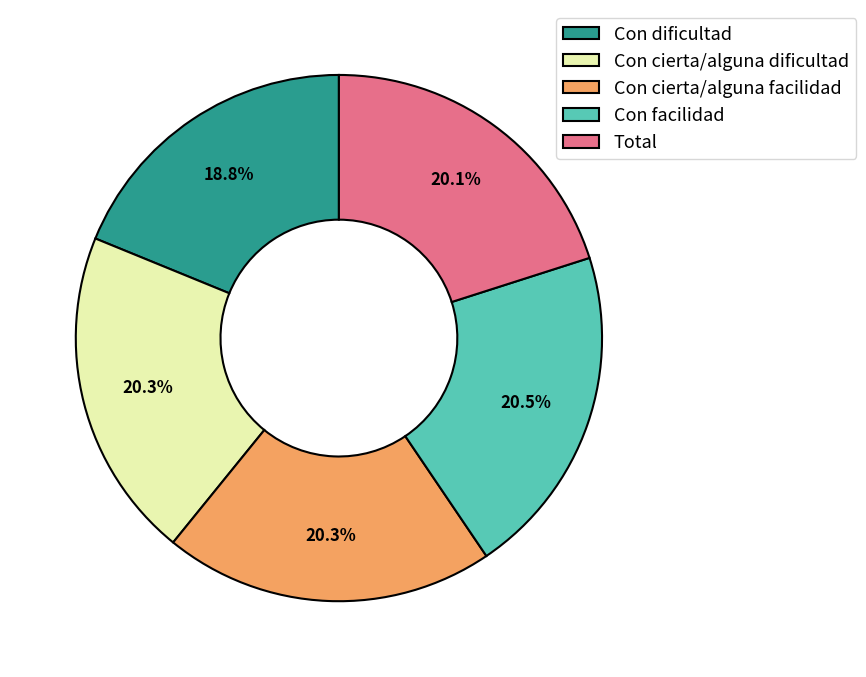

Combined, do Total and Con dificultad account for over 50%?

No